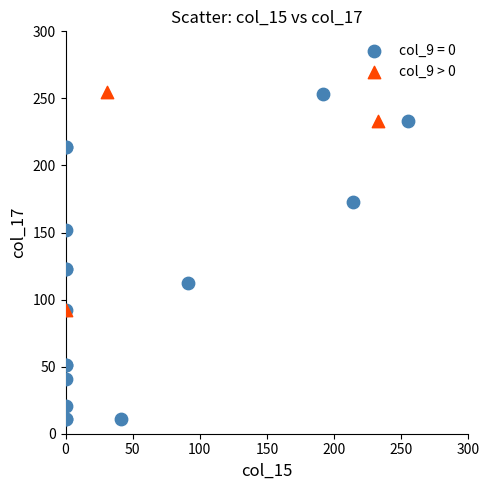

Which series contains the lowest Y value?

col_9 = 0